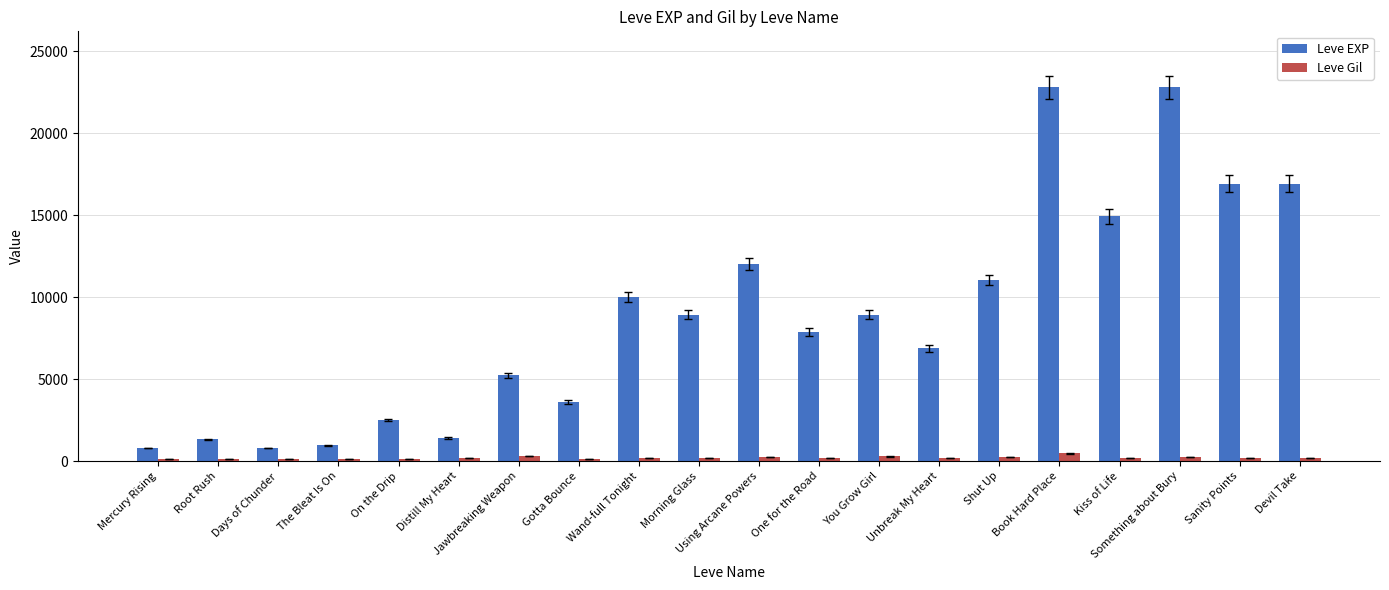

What is the sum of all Leve EXP values?

176660